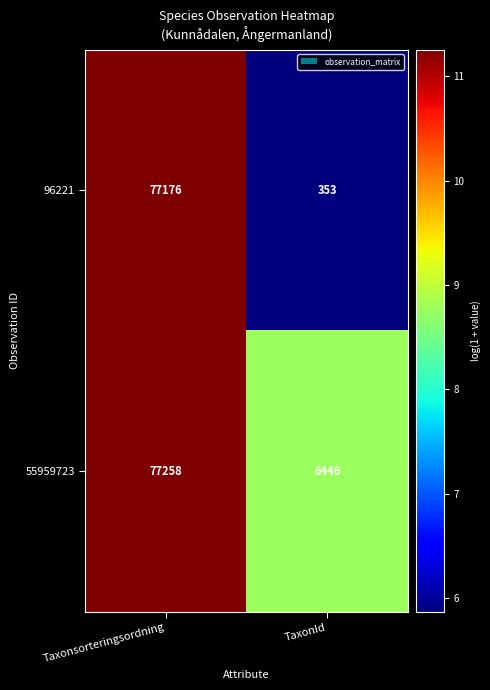

How many data points in 96221 are less than 77176?

1